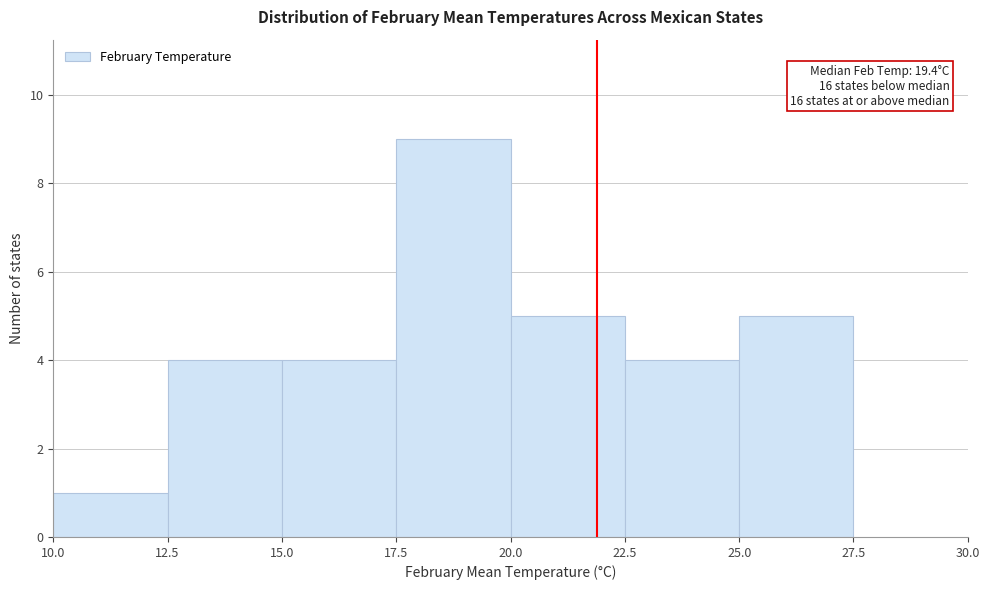

Over which range of the x-axis is the bar tallest?

17.5 to 20.0